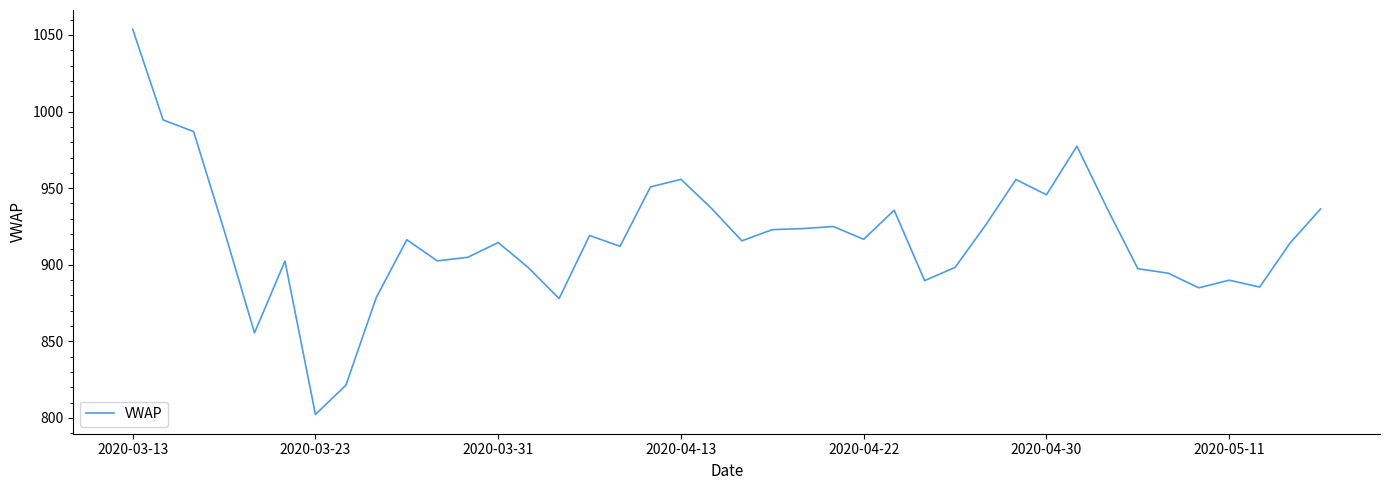

What is the minimum value shown in the chart?

802.3